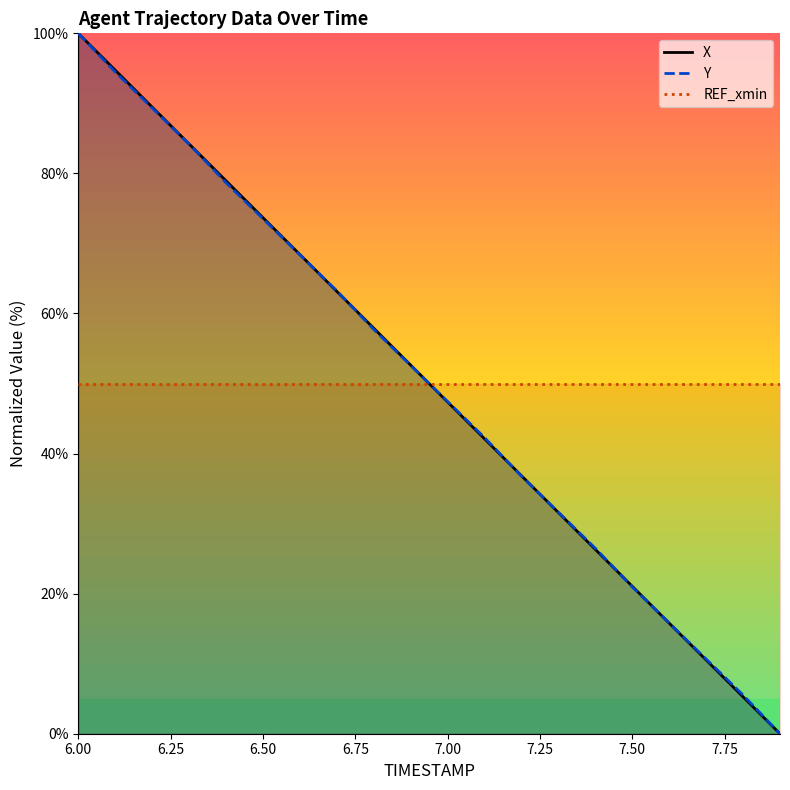

Reading right to left, what are all the values shown in this chart?

X: 7.9=0.0	7.8=5.3	7.7=10.5	7.6=15.8	7.5=21.1	7.4=26.3	7.3=31.6	7.2=36.8	7.1=42.1	7.0=47.4	6.9=52.6	6.8=57.9	6.7=63.2	6.6=68.4	6.5=73.7	6.4=78.9	6.3=84.2	6.2=89.5	6.1=94.7	6.0=100.0
Y: 7.9=0.0	7.8=5.5	7.7=10.7	7.6=15.8	7.5=21.0	7.4=26.5	7.3=31.6	7.2=36.8	7.1=42.3	7.0=47.4	6.9=52.6	6.8=57.7	6.7=63.2	6.6=68.4	6.5=73.5	6.4=78.7	6.3=84.2	6.2=89.3	6.1=94.5	6.0=100.0